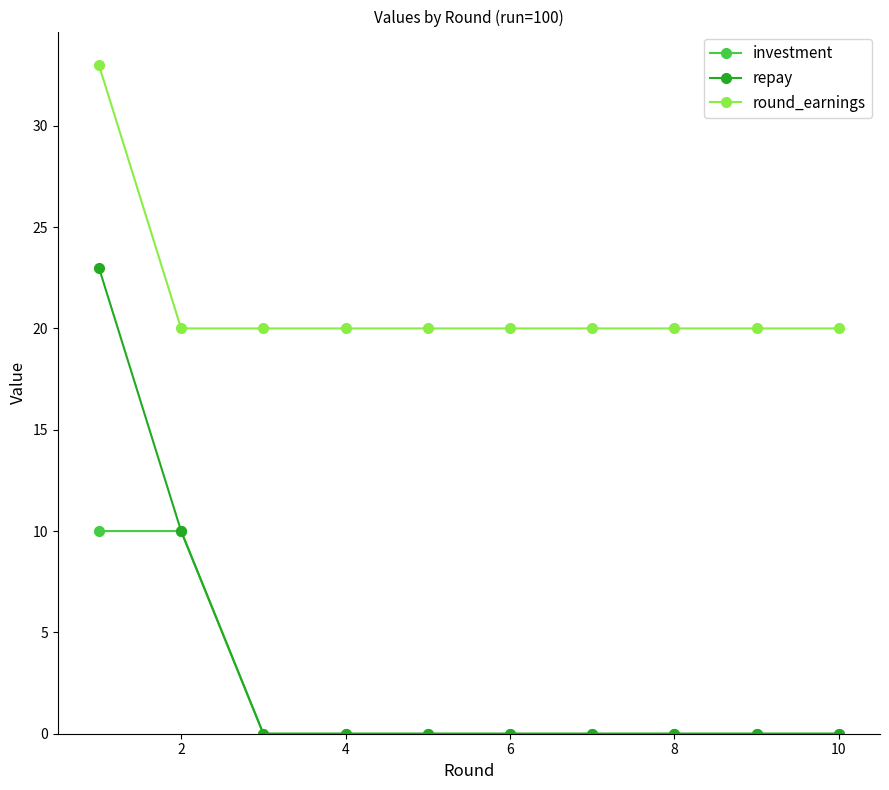

List the series in order of their peak value, highest first.

round_earnings, repay, investment